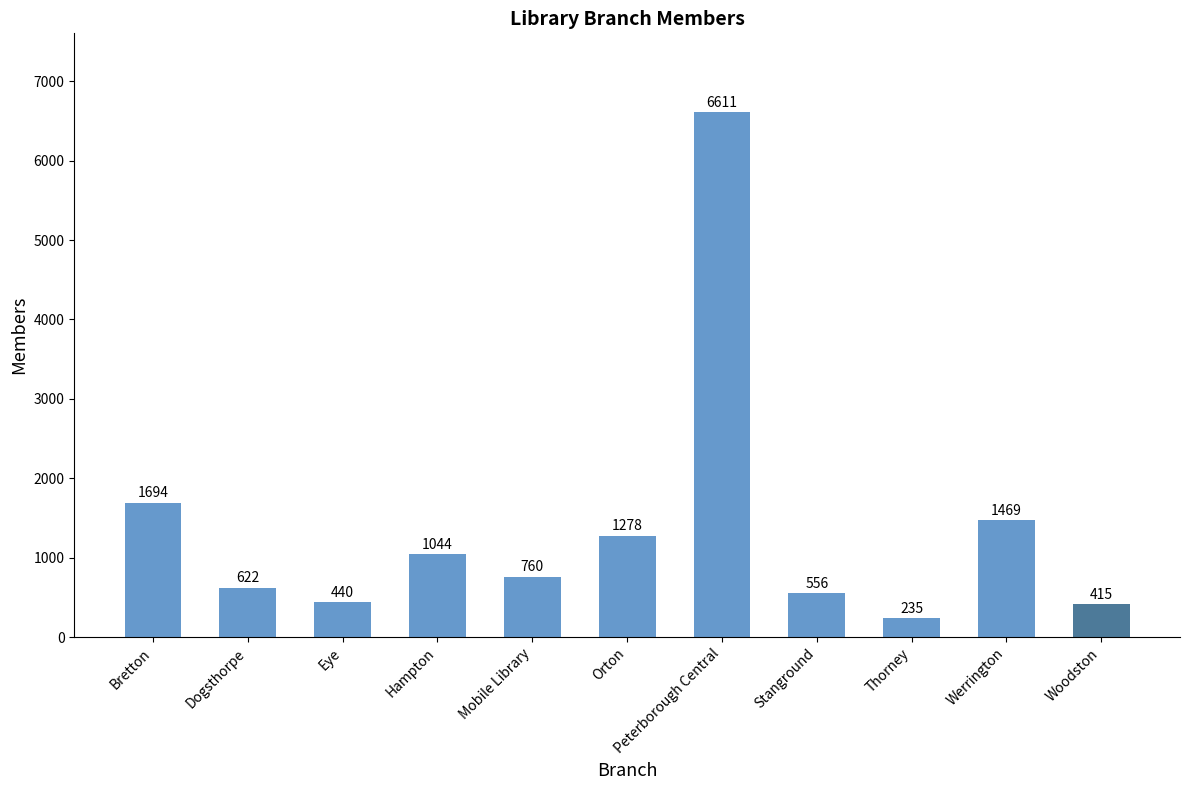

At which label does the data first exceed 760?

Bretton